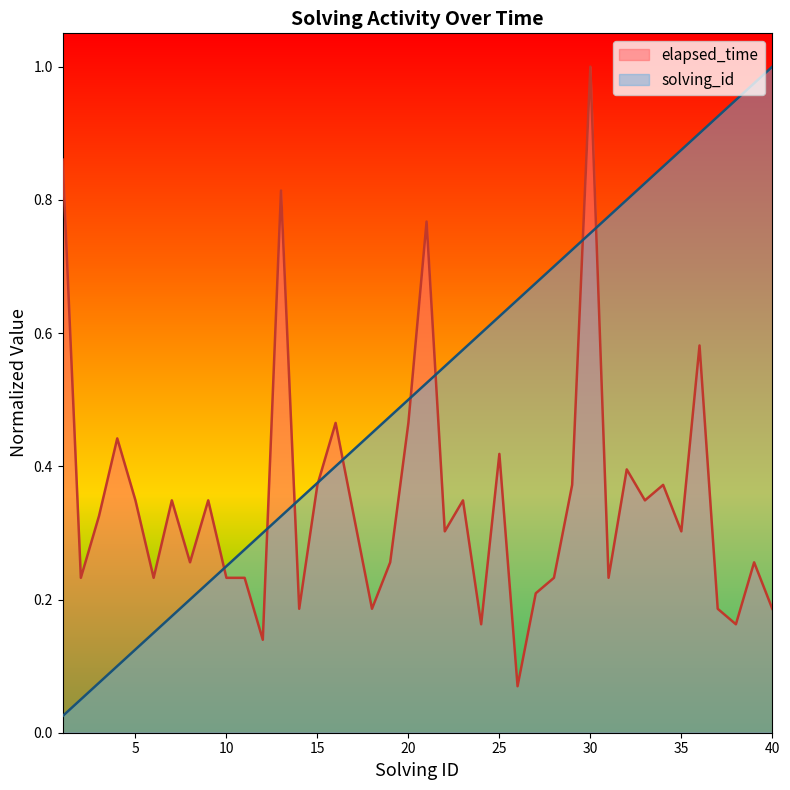

Reading left to right, transcribe all the data shown in this chart.

elapsed_time: 1=0.9	2=0.2	3=0.3	4=0.4	5=0.3	6=0.2	7=0.3	8=0.3	9=0.3	10=0.2	11=0.2	12=0.1	13=0.8	14=0.2	15=0.4	16=0.5	17=0.3	18=0.2	19=0.3	20=0.5	21=0.8	22=0.3	23=0.3	24=0.2	25=0.4	26=0.1	27=0.2	28=0.2	29=0.4	30=1.0	31=0.2	32=0.4	33=0.3	34=0.4	35=0.3	36=0.6	37=0.2	38=0.2	39=0.3	40=0.2
solving_id: 1=0.0	2=0.1	3=0.1	4=0.1	5=0.1	6=0.1	7=0.2	8=0.2	9=0.2	10=0.2	11=0.3	12=0.3	13=0.3	14=0.3	15=0.4	16=0.4	17=0.4	18=0.5	19=0.5	20=0.5	21=0.5	22=0.6	23=0.6	24=0.6	25=0.6	26=0.7	27=0.7	28=0.7	29=0.7	30=0.8	31=0.8	32=0.8	33=0.8	34=0.8	35=0.9	36=0.9	37=0.9	38=0.9	39=1.0	40=1.0